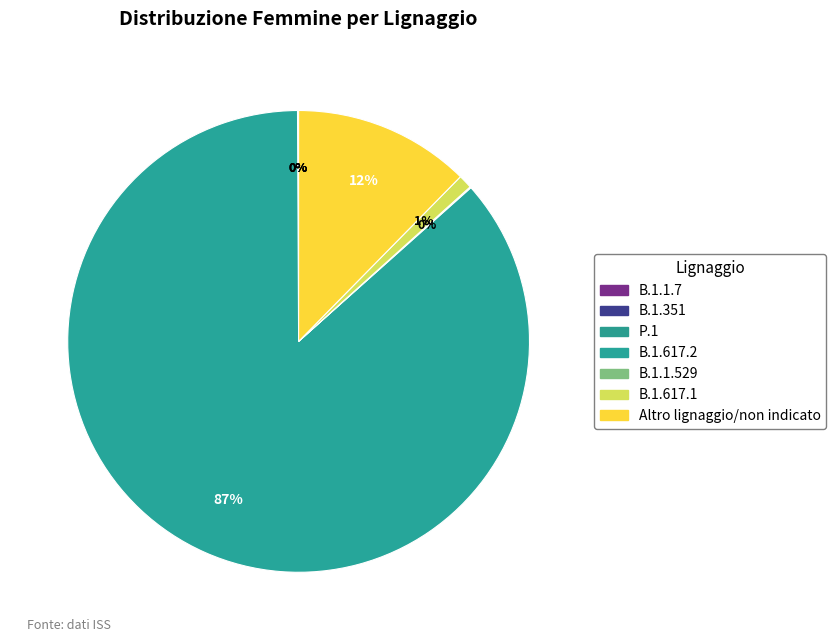

Rank the categories by value from highest to lowest.

B.1.617.2, Altro lignaggio/non indicato, B.1.617.1, B.1.1.529, B.1.1.7, P.1, B.1.351